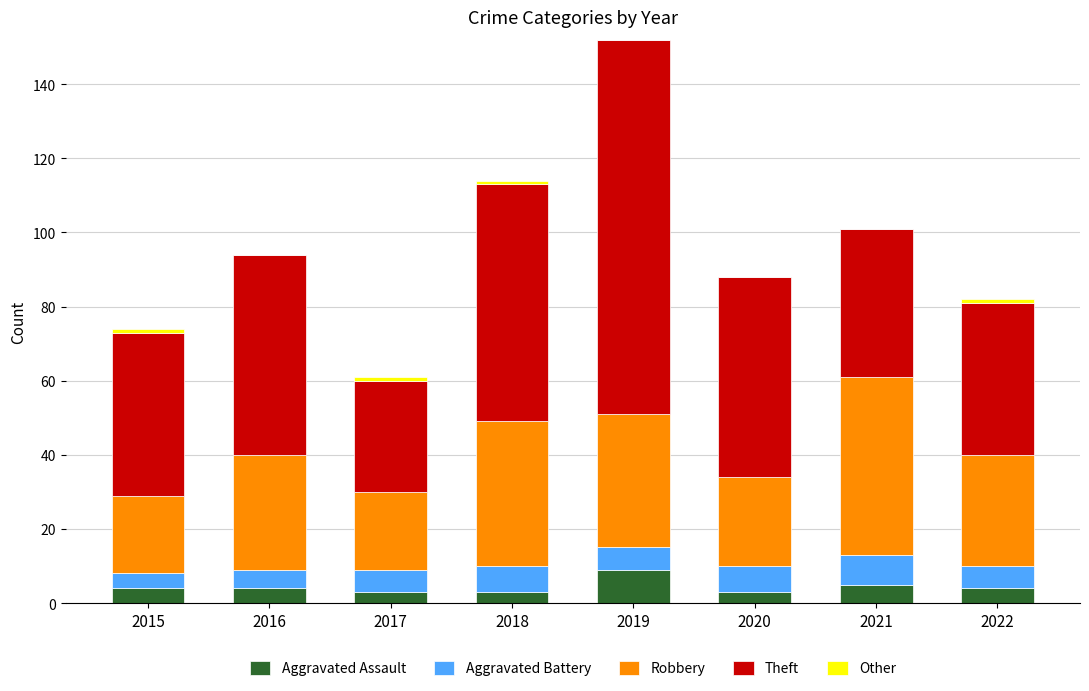

At which category is the sum across all series the highest?

2019